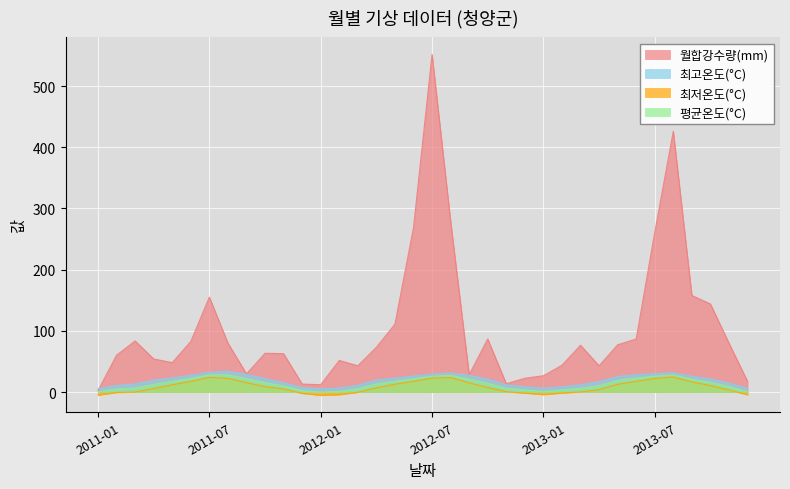

At which category does 최저온도(°C) reach its first local valley?

2012-01